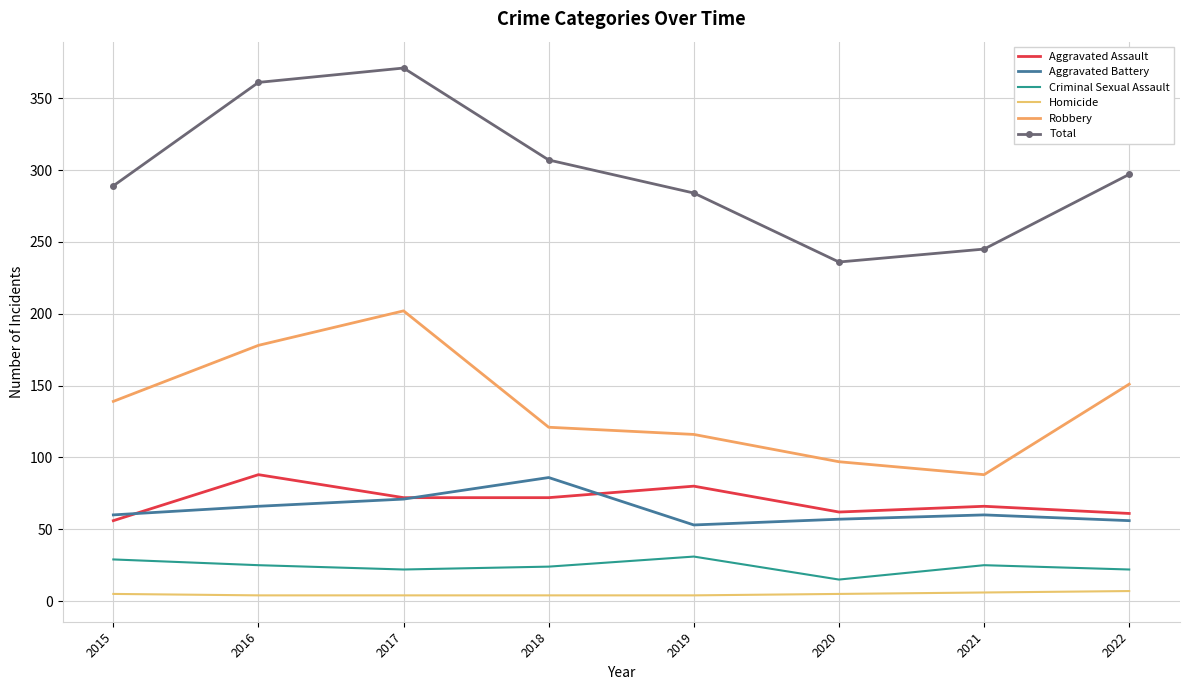

True or false: Homicide and Aggravated Assault cross at least once.

False